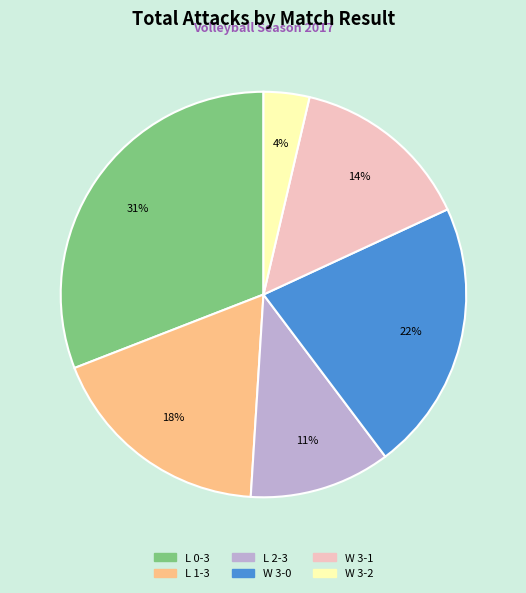

To the nearest percent, what is the difference between the largest and smallest slice percentages?

27%